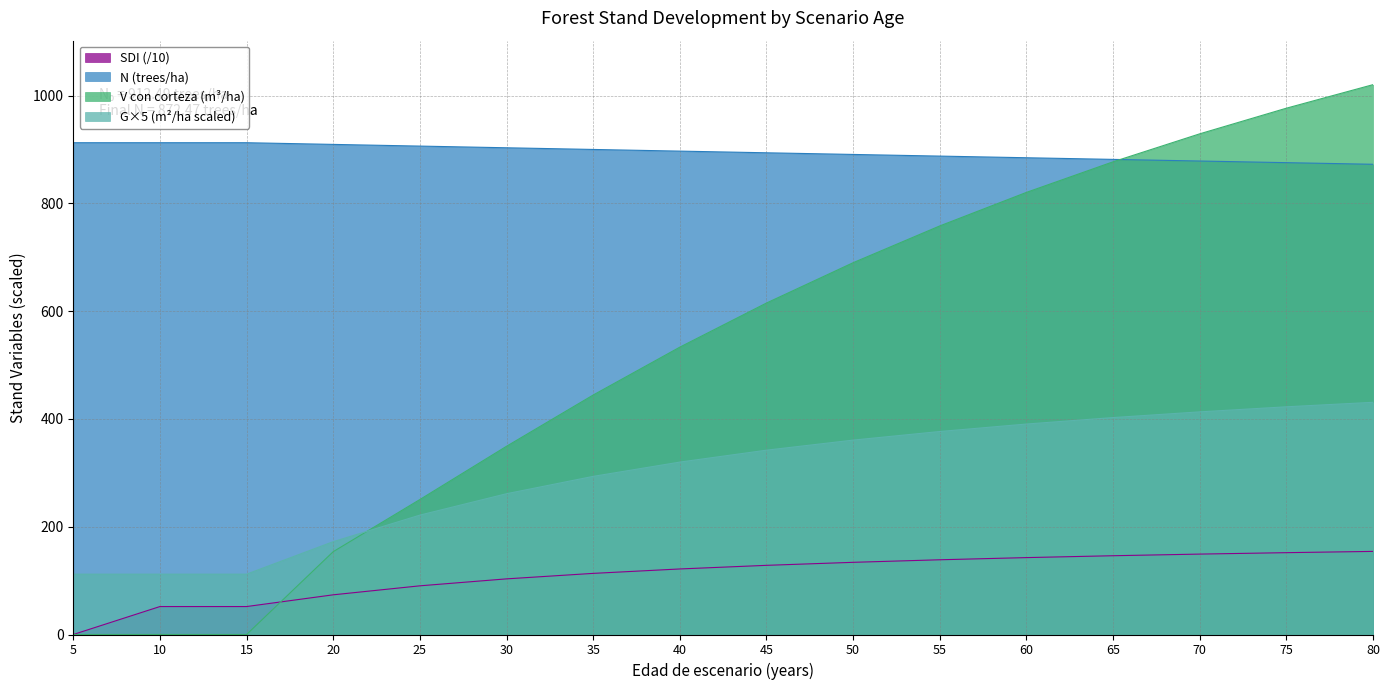

Is it true that N equals 912.5 at 15?

True